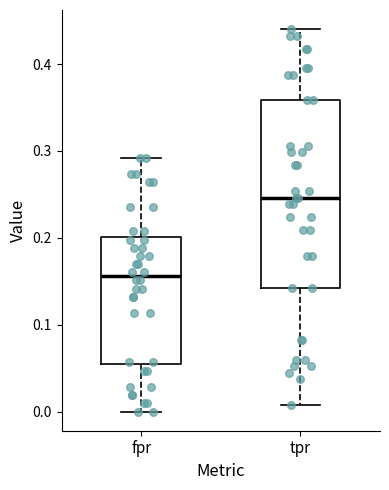

Comparing the boxes themselves (not the whiskers), which one is the tallest?

tpr